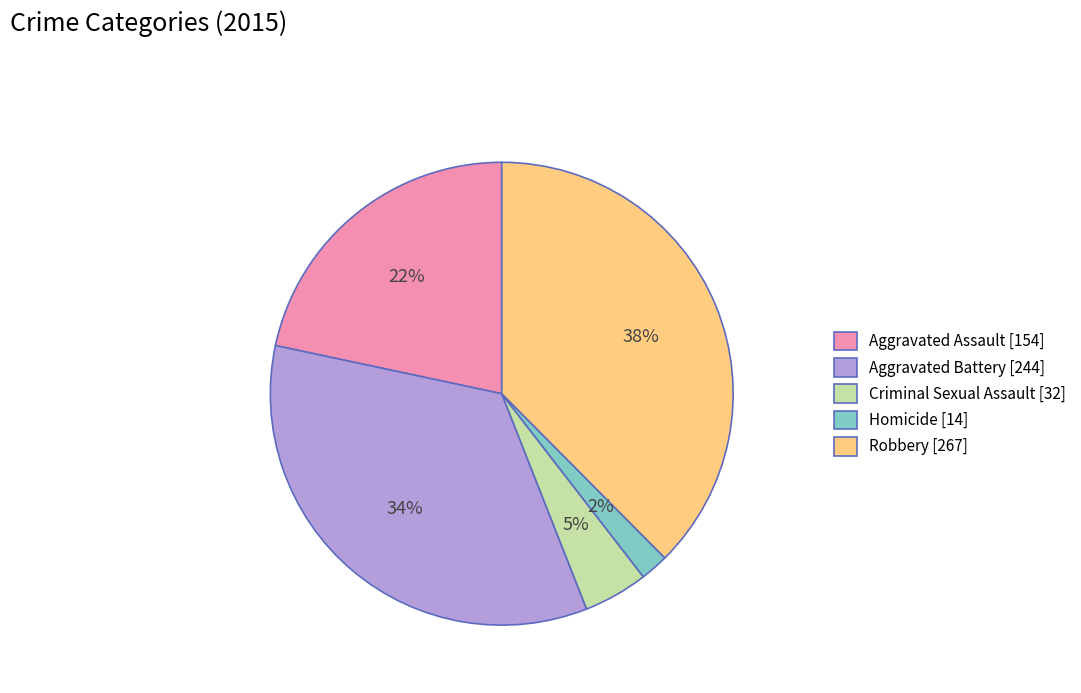

Is there any slice that represents more than half of the pie?

No